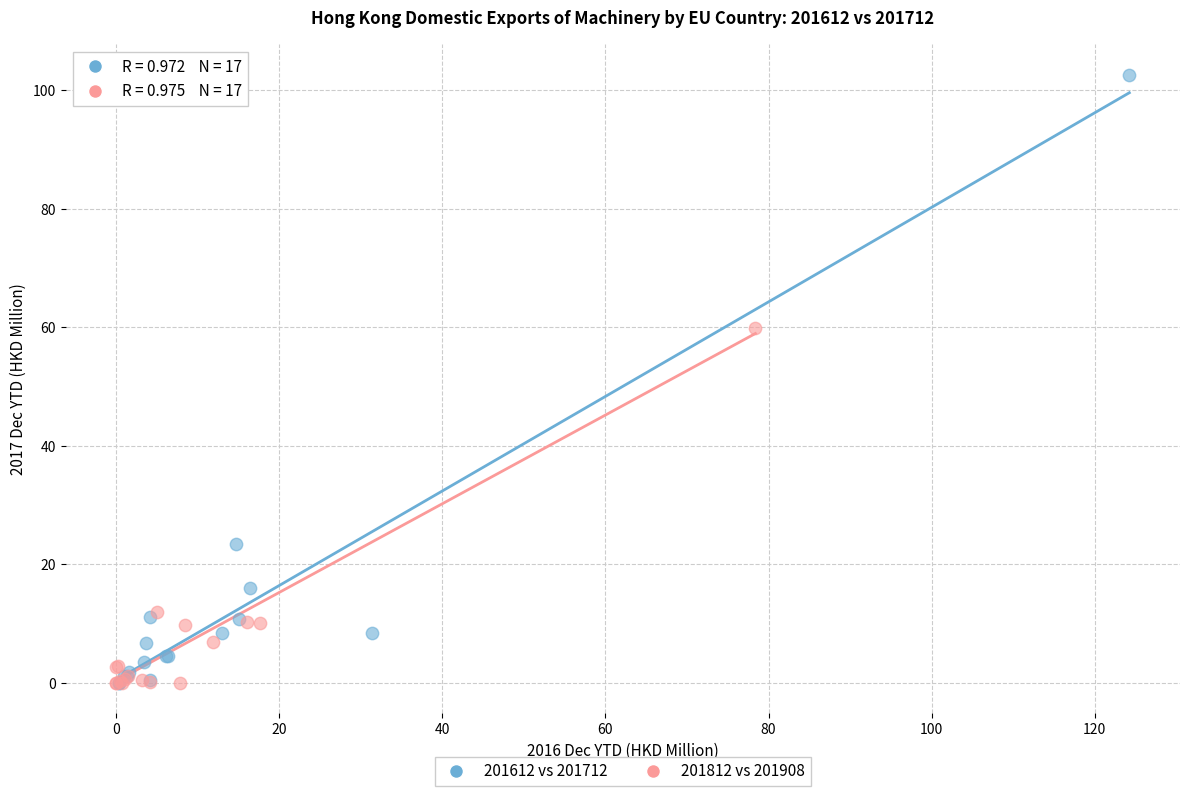

Which series has the widest spread of Y values?

201612 vs 201712